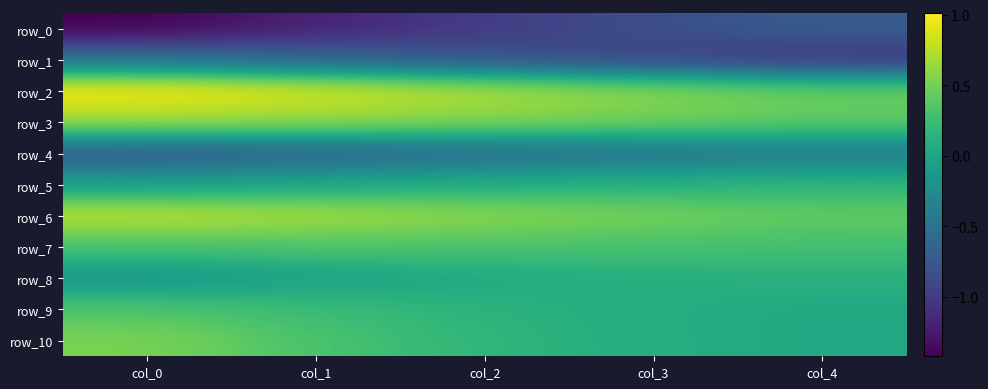

Count the number of categories in the chart.

5